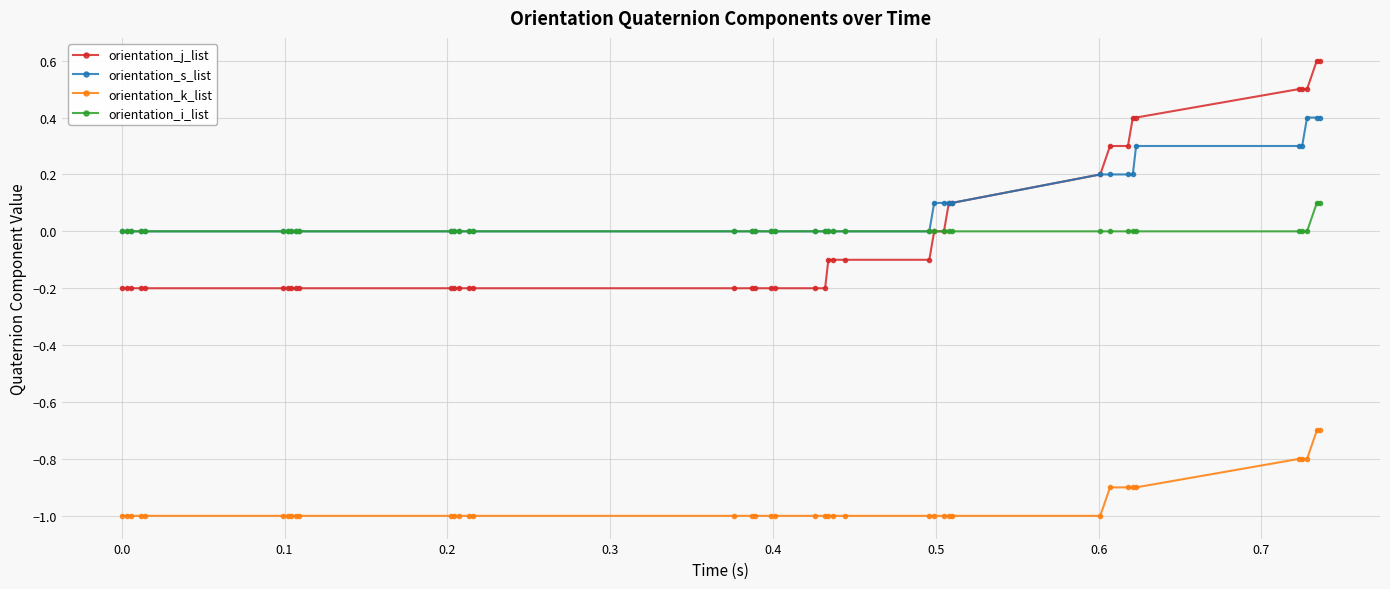

True or false: orientation_k_list and orientation_i_list cross at least once.

False